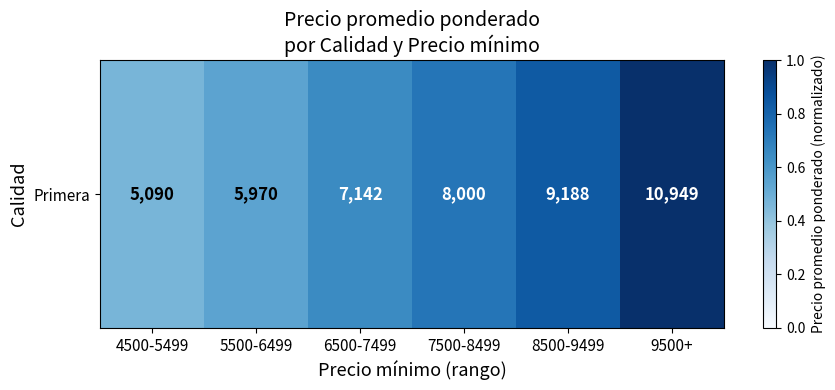

What is the sum of all values?

4.2